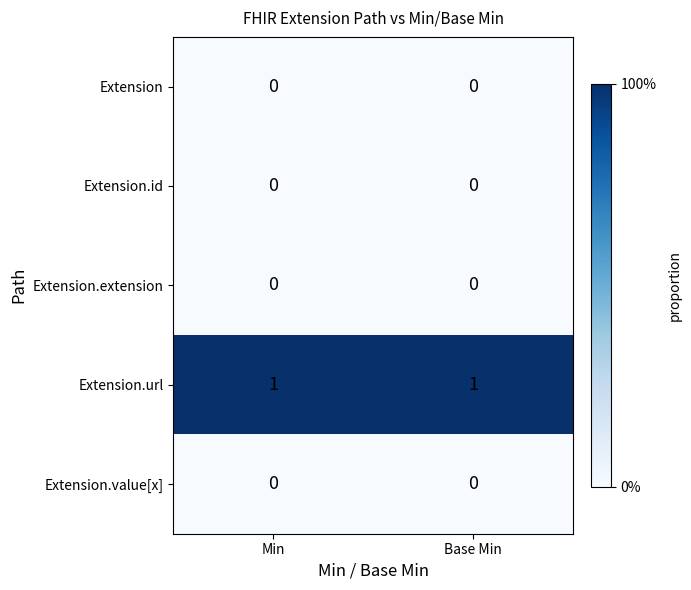

Reading left to right, transcribe all the data shown in this chart.

Extension: Min=0	Base Min=0
Extension.id: Min=0	Base Min=0
Extension.extension: Min=0	Base Min=0
Extension.url: Min=1	Base Min=1
Extension.value[x]: Min=0	Base Min=0